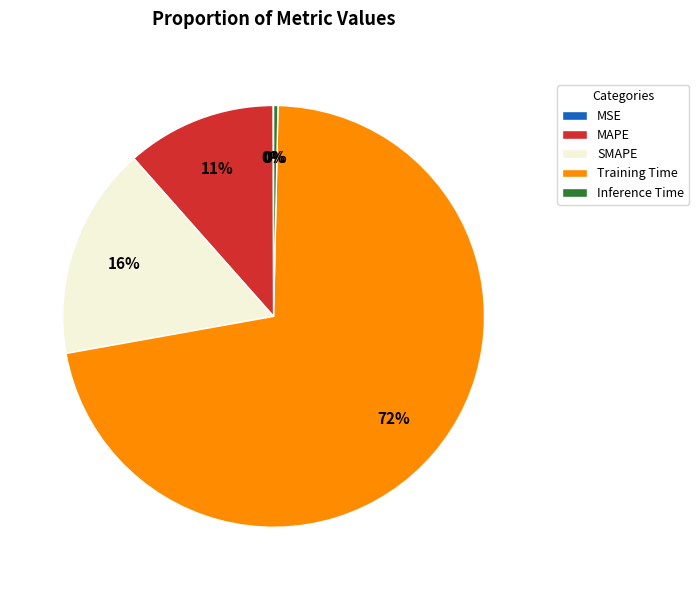

Which category has the biggest portion of the pie?

Training Time